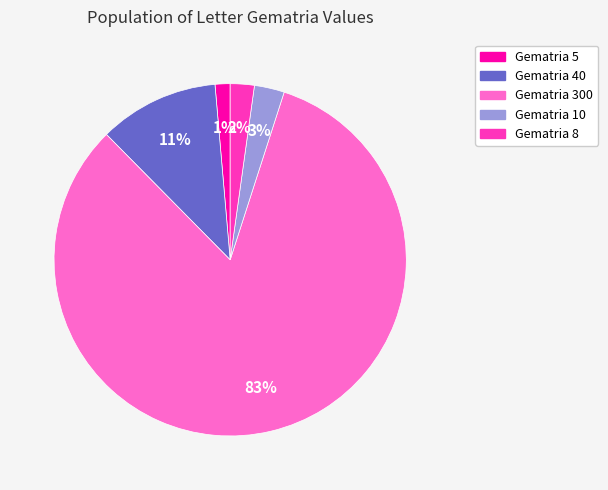

Combined, do Gematria 40 and Gematria 5 account for over 50%?

No